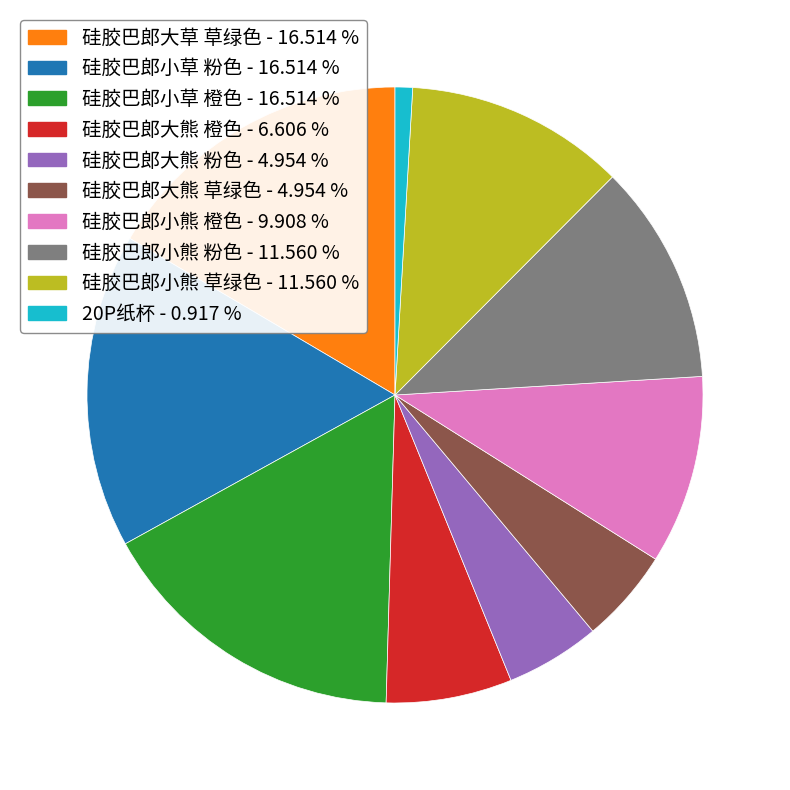

Which has a higher value, 硅胶巴郎小草 橙色 or 硅胶巴郎大熊 草绿色?

硅胶巴郎小草 橙色